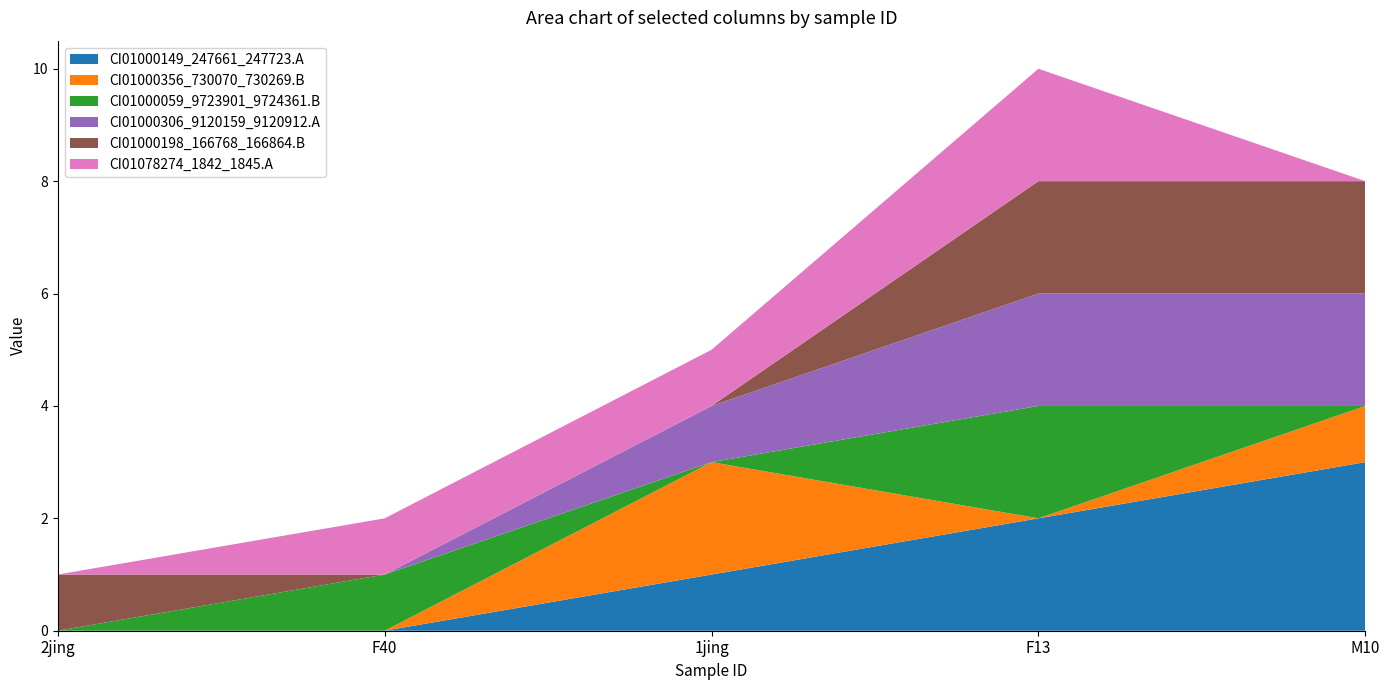

Reading left to right, what are all the values shown in this chart?

CI01000149_247661_247723.A: 2jing=0	F40=0	1jing=1	F13=2	M10=3
CI01000356_730070_730269.B: 2jing=0	F40=0	1jing=2	F13=0	M10=1
CI01000059_9723901_9724361.B: 2jing=0	F40=1	1jing=0	F13=2	M10=0
CI01000306_9120159_9120912.A: 2jing=0	F40=0	1jing=1	F13=2	M10=2
CI01000198_166768_166864.B: 2jing=1	F40=0	1jing=0	F13=2	M10=2
CI01078274_1842_1845.A: 2jing=0	F40=1	1jing=1	F13=2	M10=0